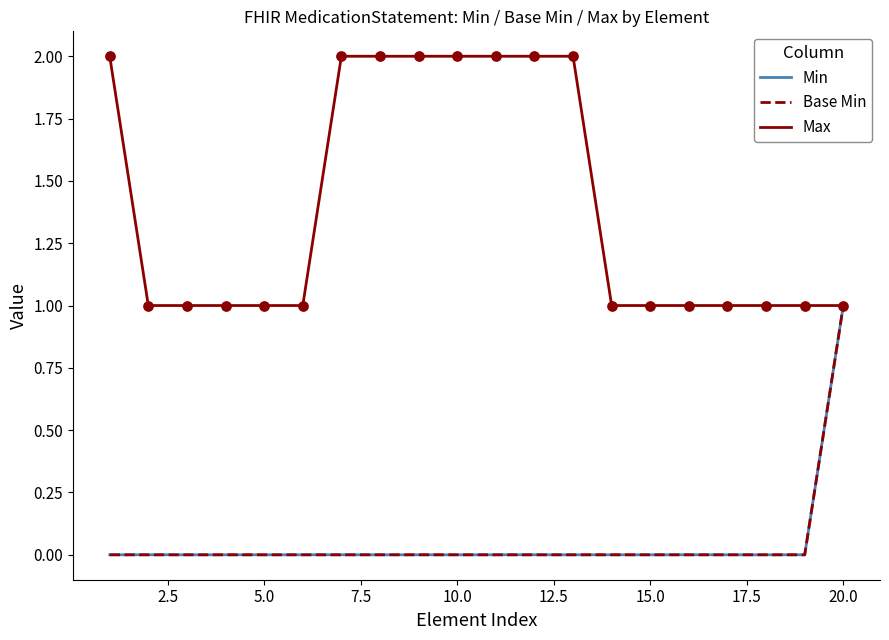

Is this an area chart (filled region under the line)?

No